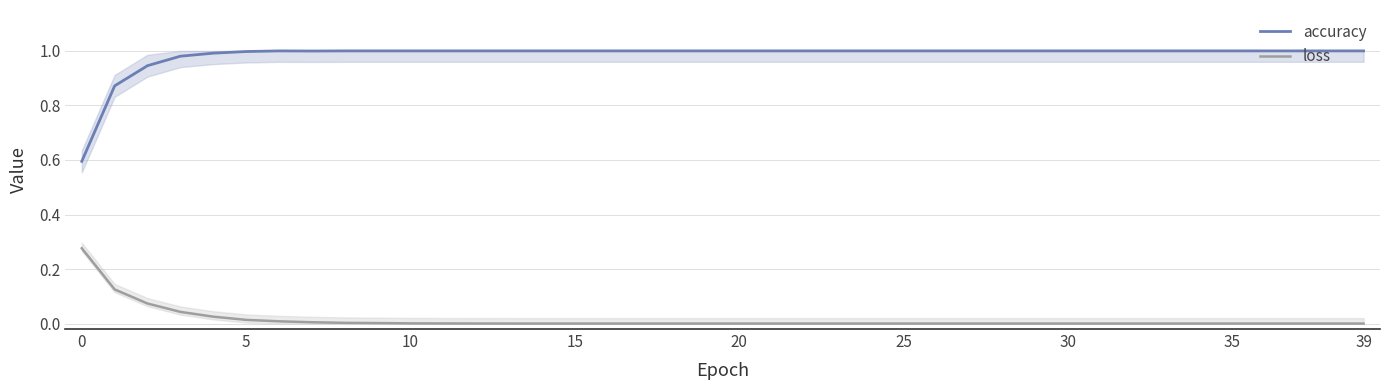

At how many categories does at least one series exceed 0?

40